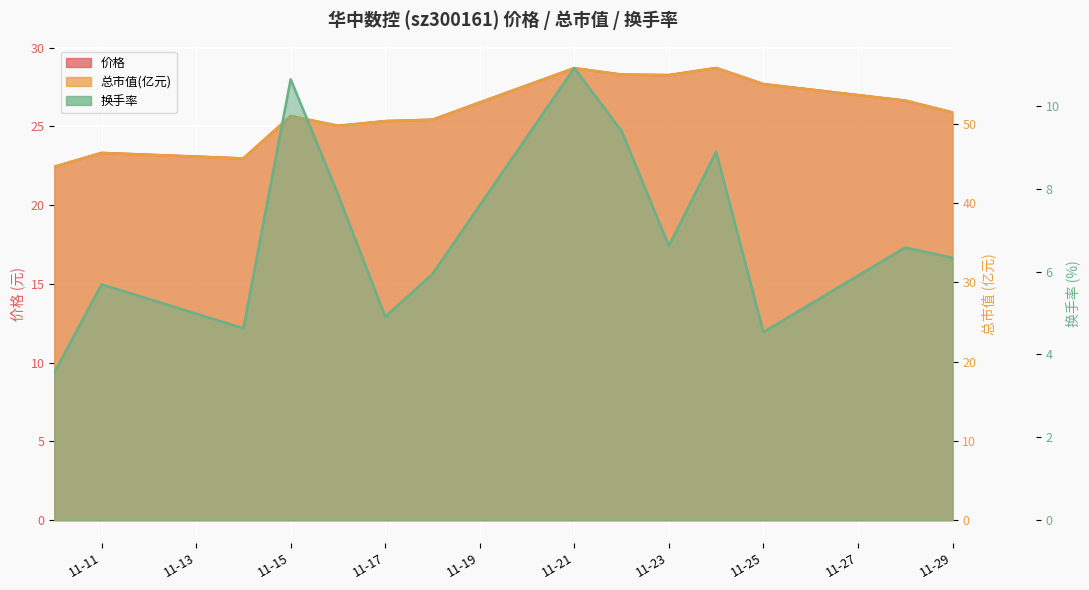

Is it true that 价格 equals 42.3 at 2022-11-28?

False